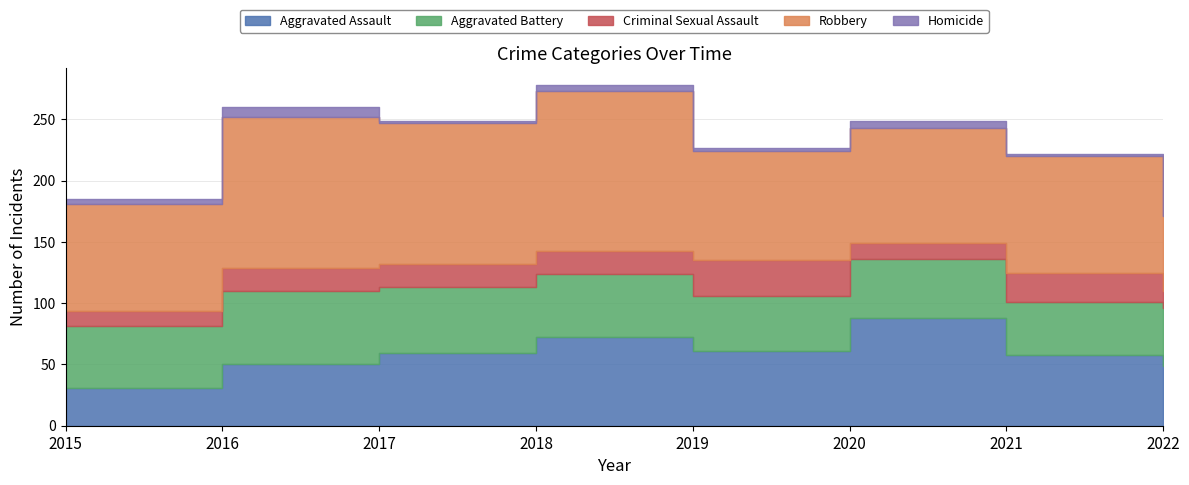

At 2016, list the series in order from largest to smallest.

Robbery, Aggravated Battery, Aggravated Assault, Criminal Sexual Assault, Homicide